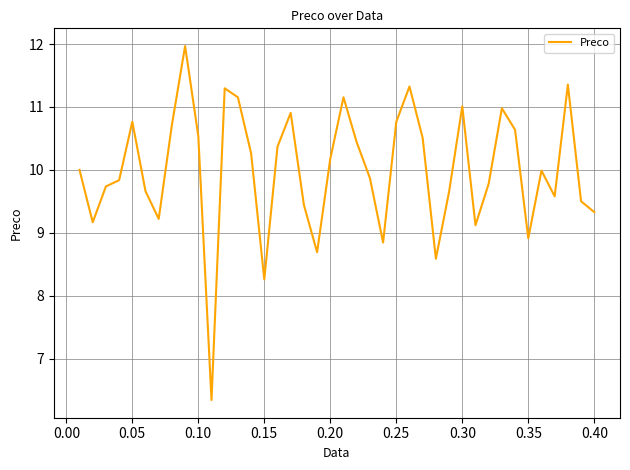

What is the smallest value displayed?

6.3